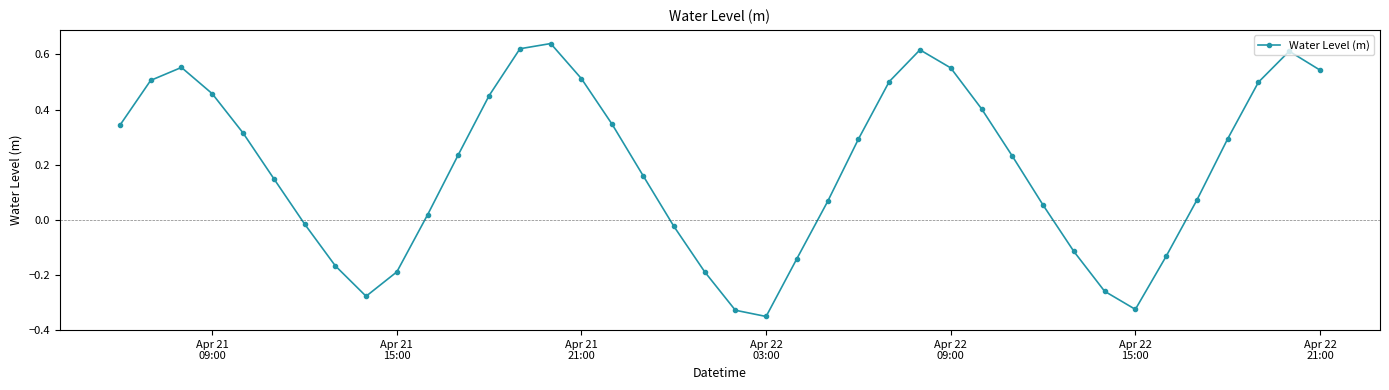

How many interior local peaks (higher than both neighbors) does the data have?

4